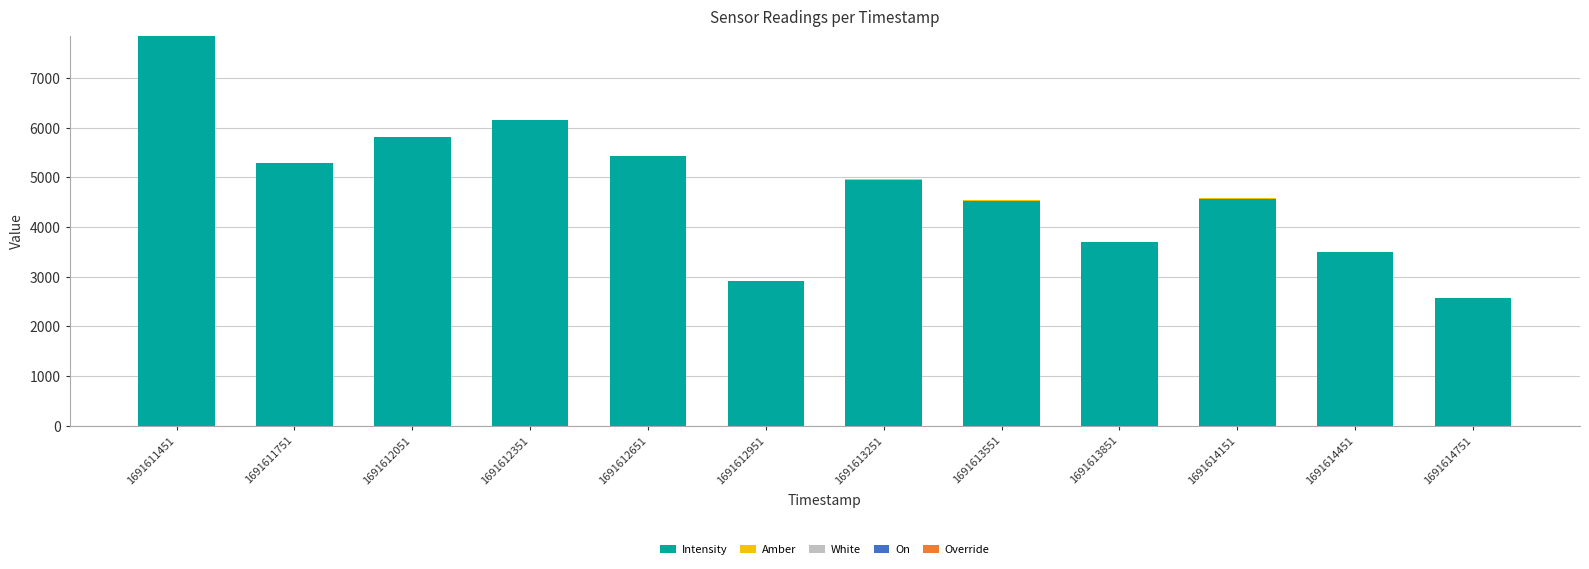

At which category is the sum across all series the highest?

1691611451